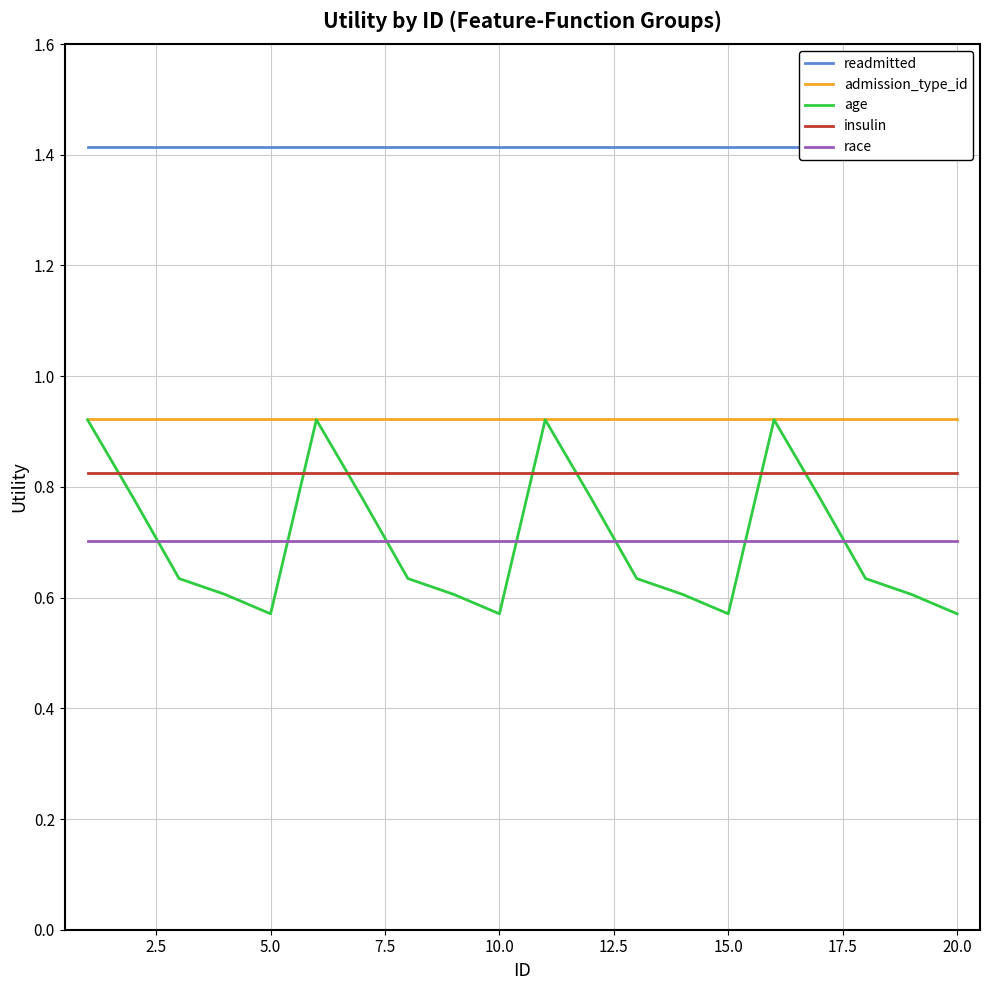

What is the maximum value for race?

0.7